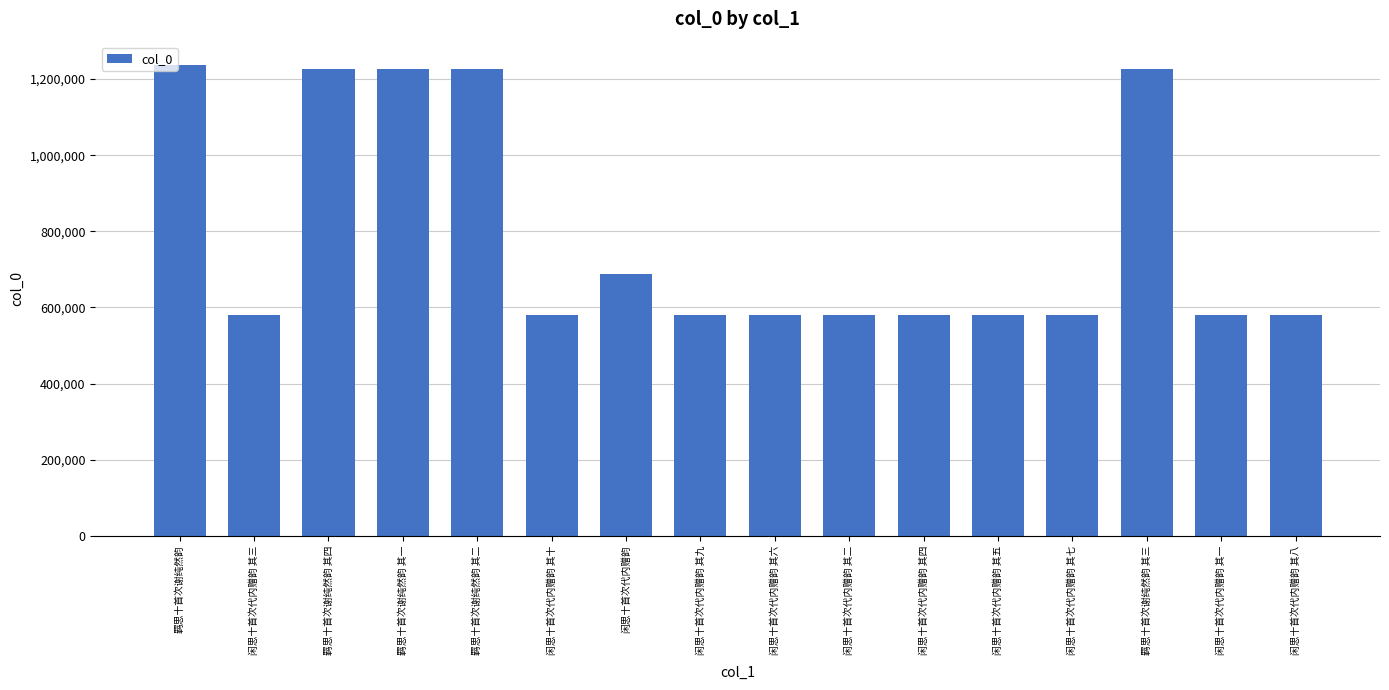

Between 羁思十首次谢纯然韵 其一 and 闲思十首次代内赠韵, which is larger?

羁思十首次谢纯然韵 其一